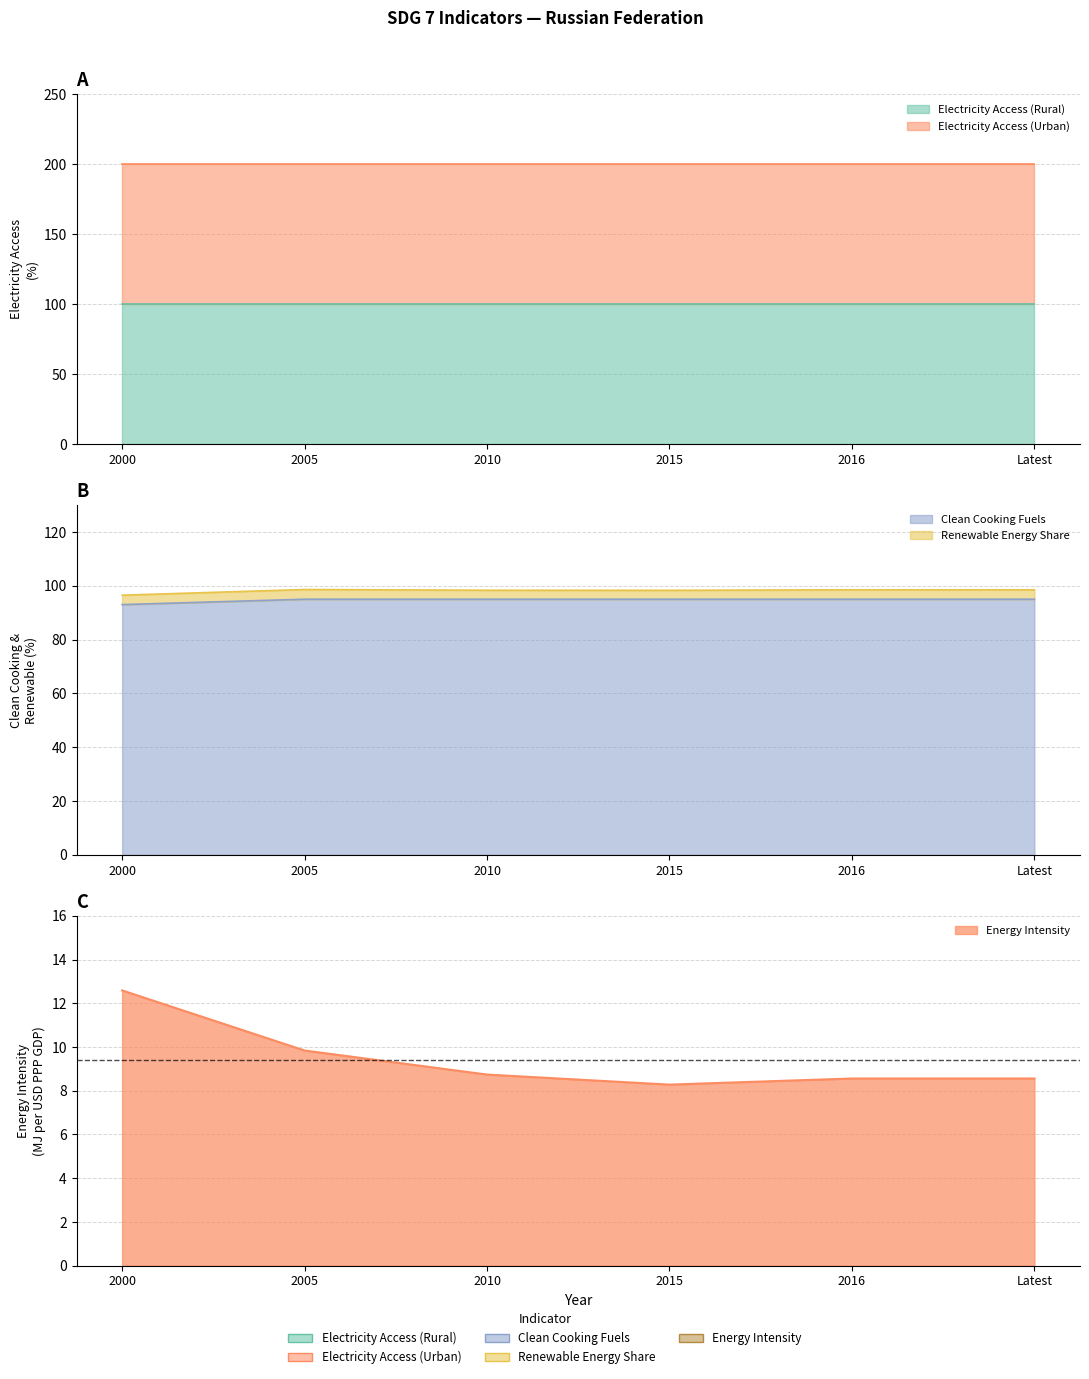

Read the Energy Intensity value at 2010.

8.7